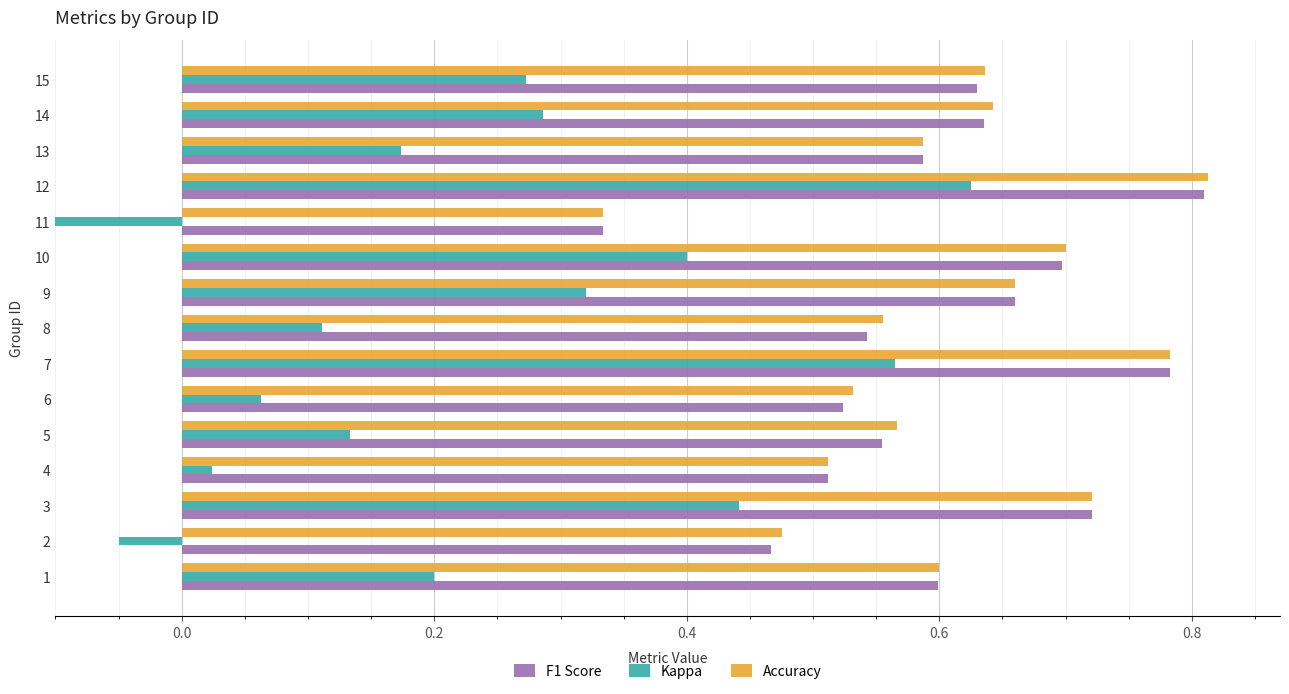

Is it true that F1 Score equals 0.9 at 3?

False